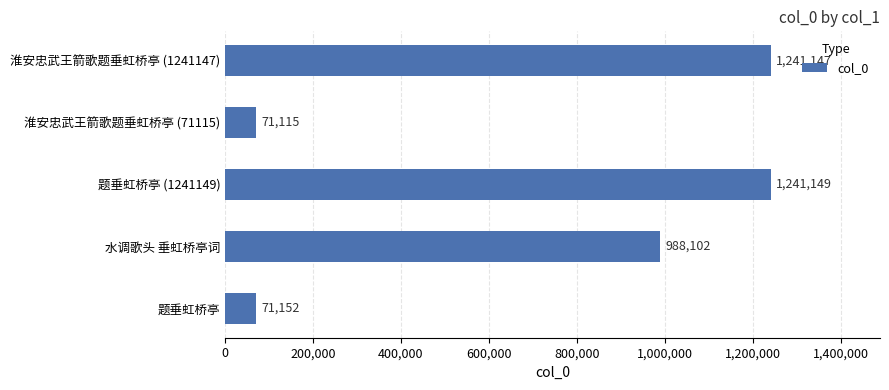

Count the number of data series in this chart.

1